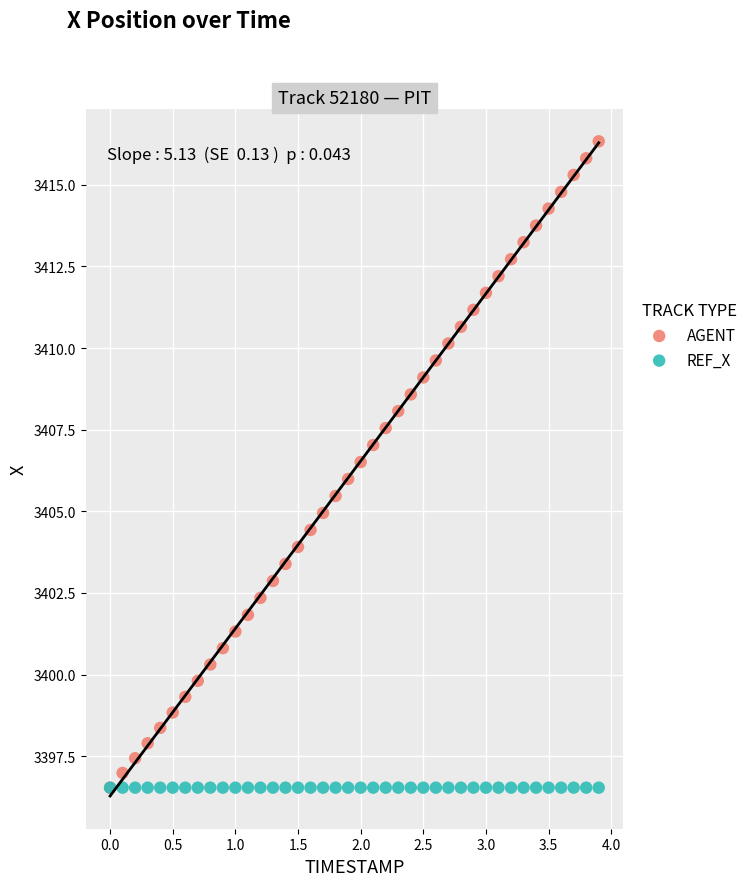

What are all the series names shown in the legend?

AGENT, REF_X